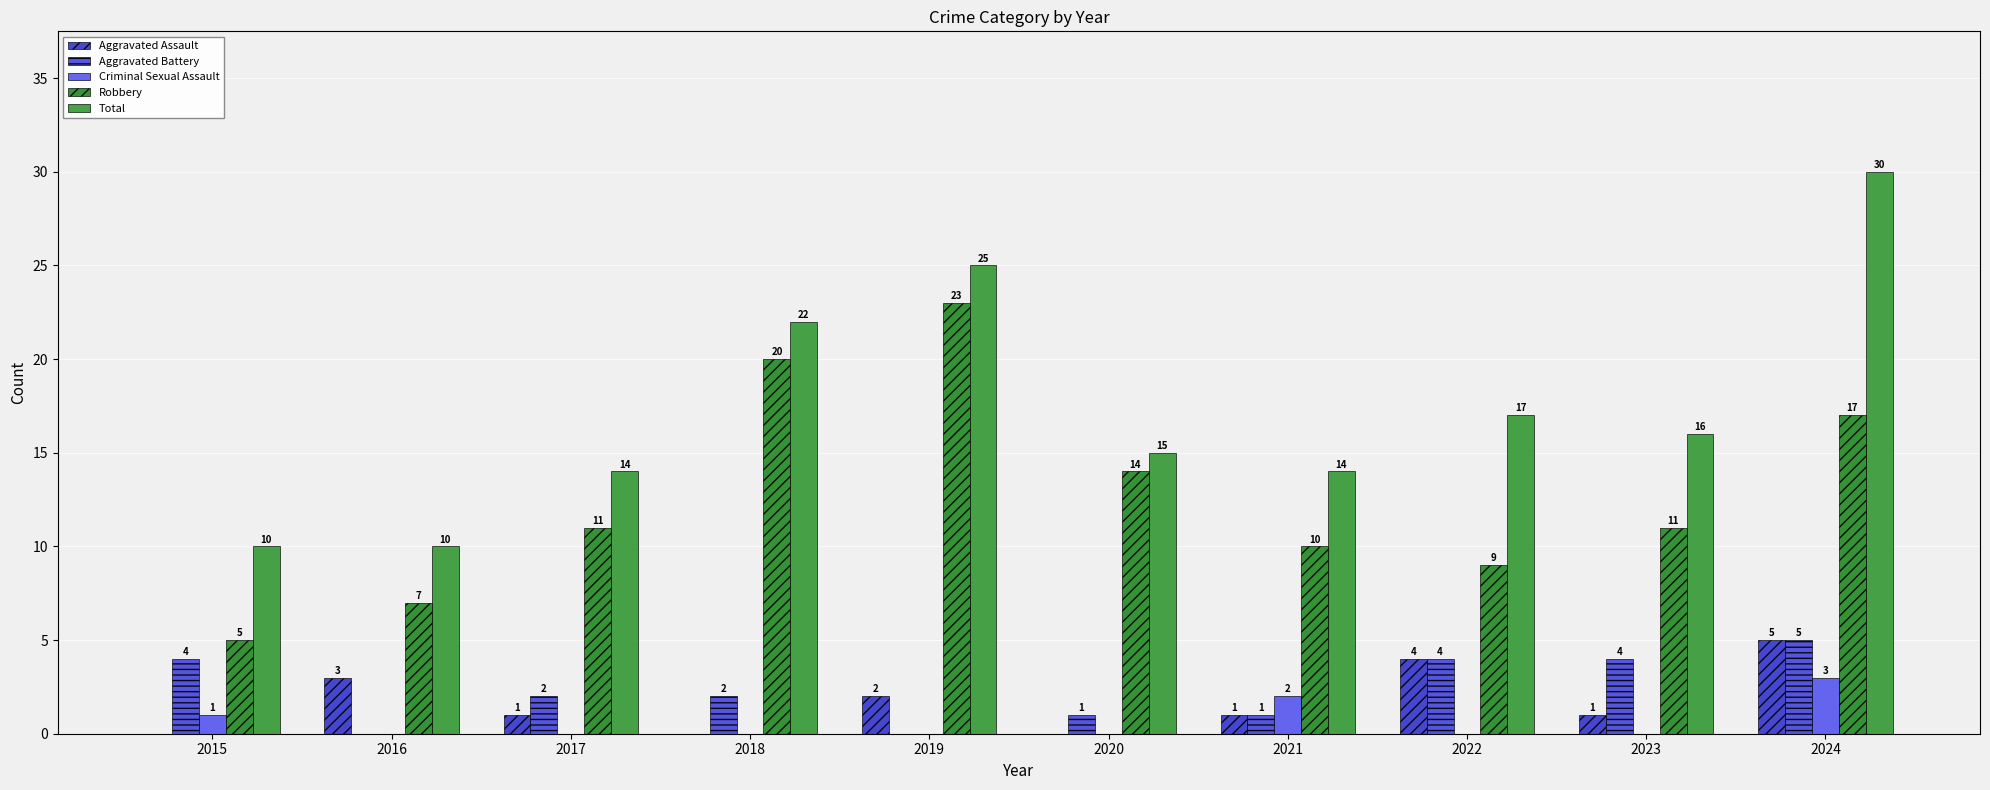

What is the sum of all Total values?

173